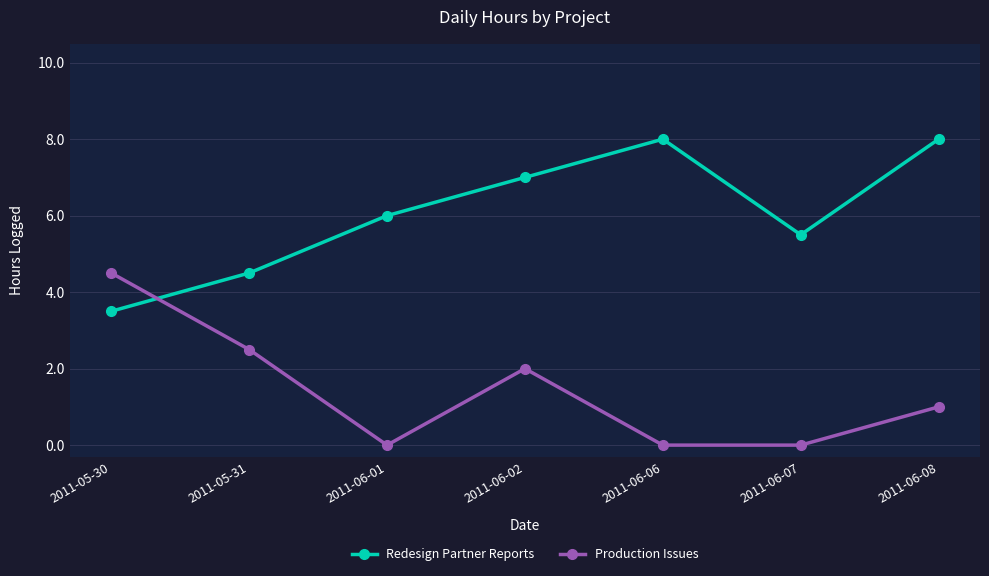

What is the average value of the Production Issues series?

1.4